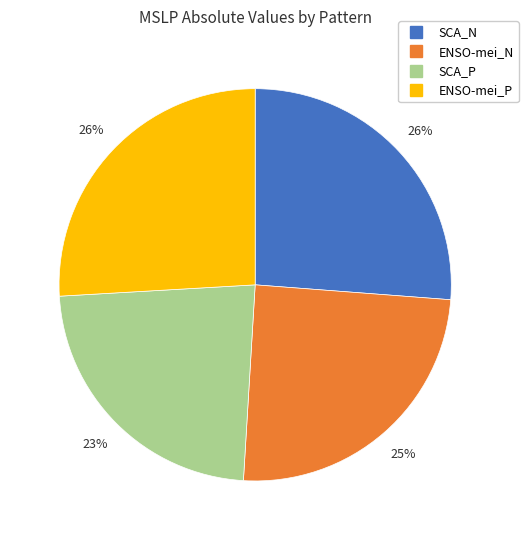

Count the number of slices in the pie.

4